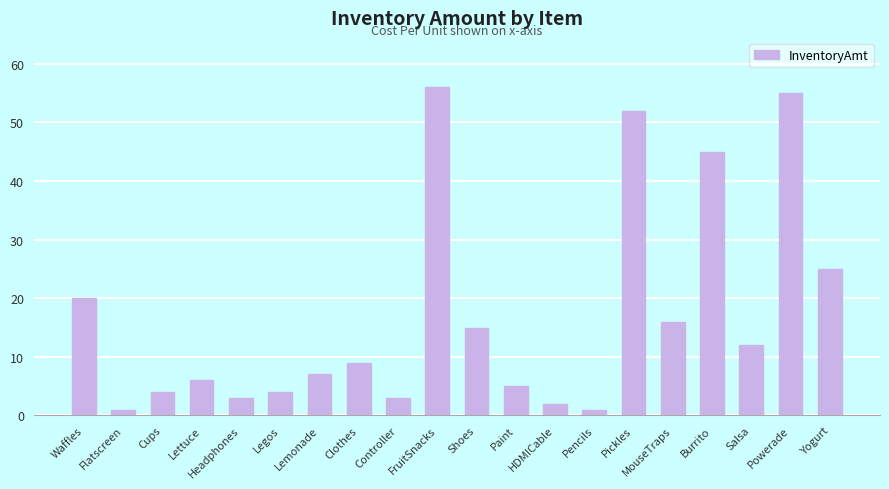

What is the approximate value at Waffles?

20